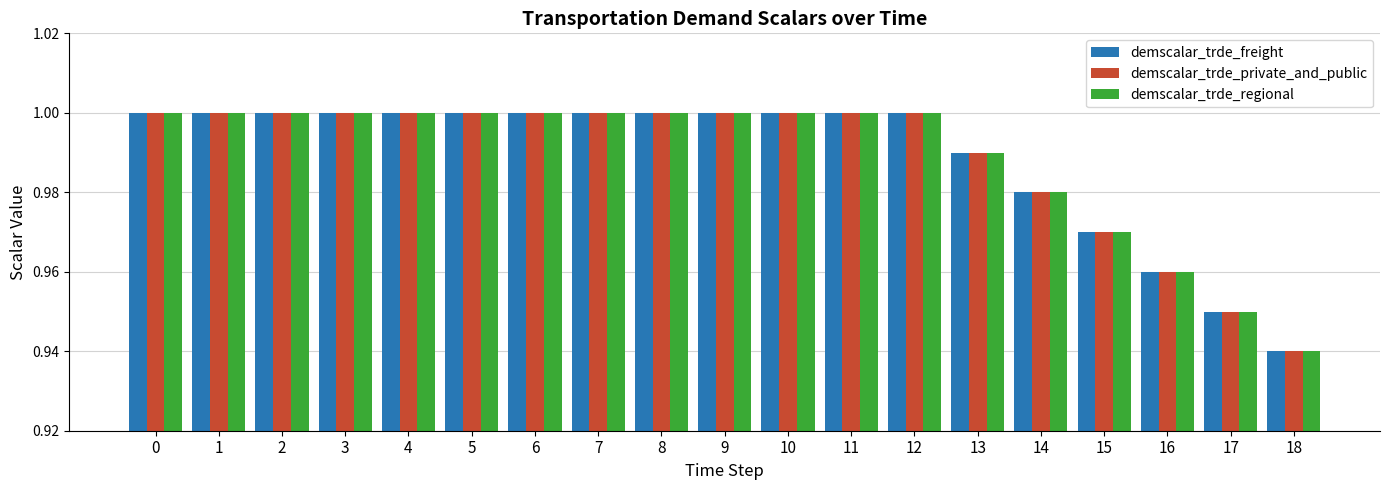

What is the difference between the maximum and minimum values in the demscalar_trde_regional series?

0.1